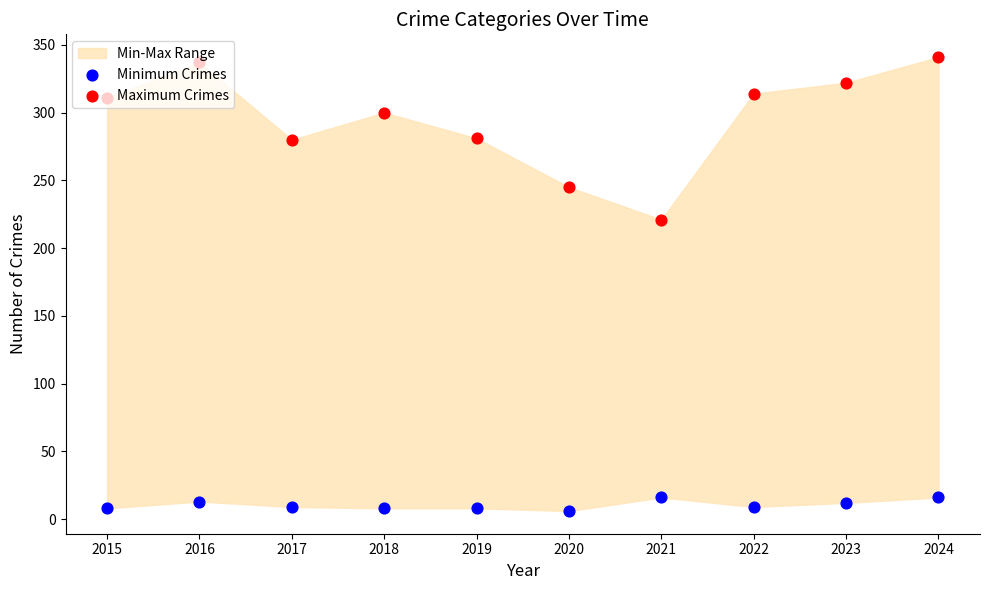

At how many categories does at least one series exceed 327?

2